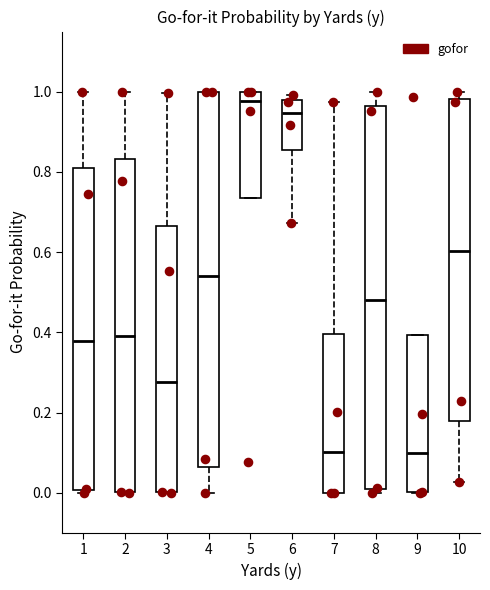

Which box's median line is the highest?

5